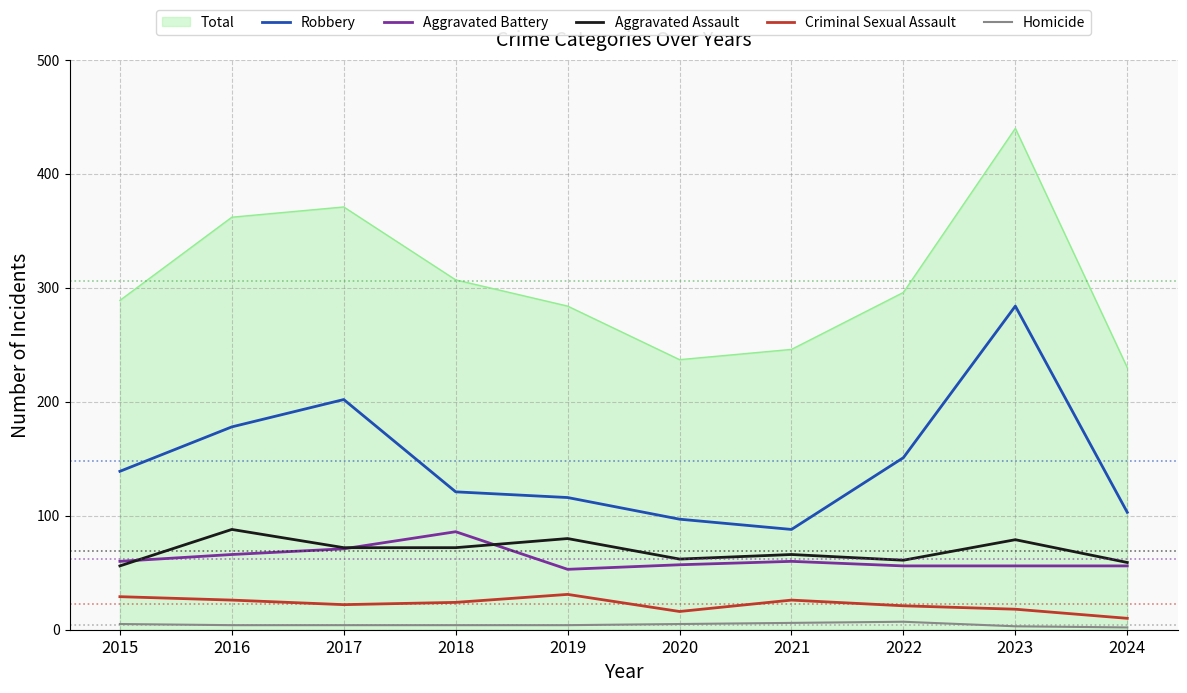

What is the spread (max minus min) of values at 2022?

289